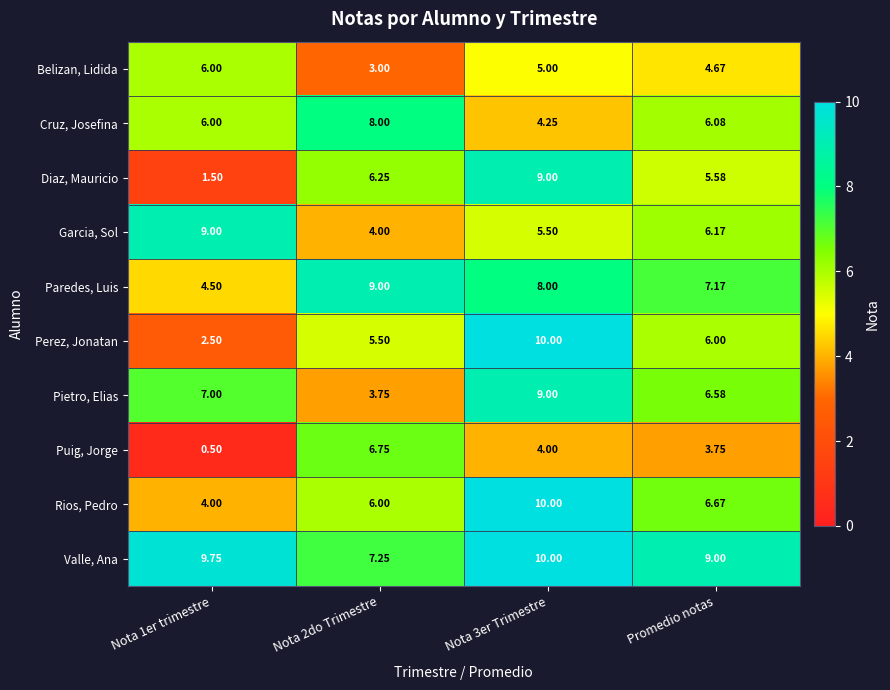

Rank the series at Promedio notas from lowest to highest value.

Puig, Jorge, Belizan, Lidida, Diaz, Mauricio, Perez, Jonatan, Cruz, Josefina, Garcia, Sol, Pietro, Elias, Rios, Pedro, Paredes, Luis, Valle, Ana